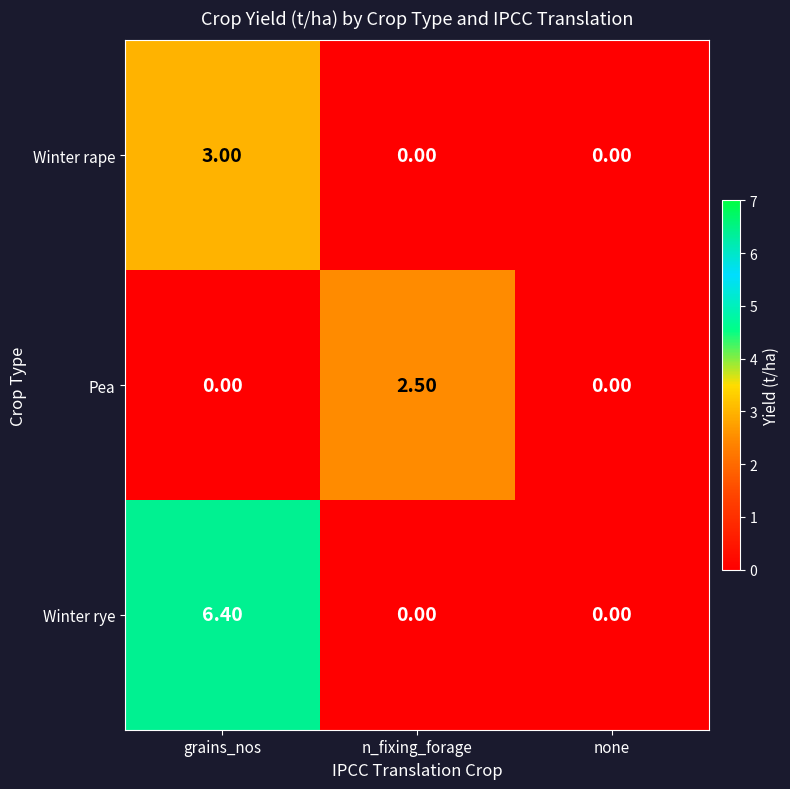

Which series has the widest spread of values?

Winter rye